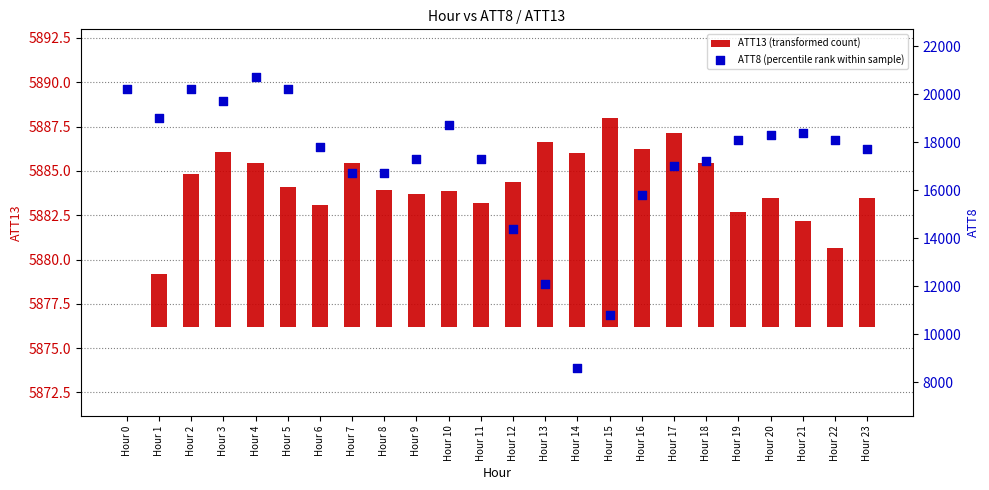

At how many categories does at least one series exceed 13613?

21